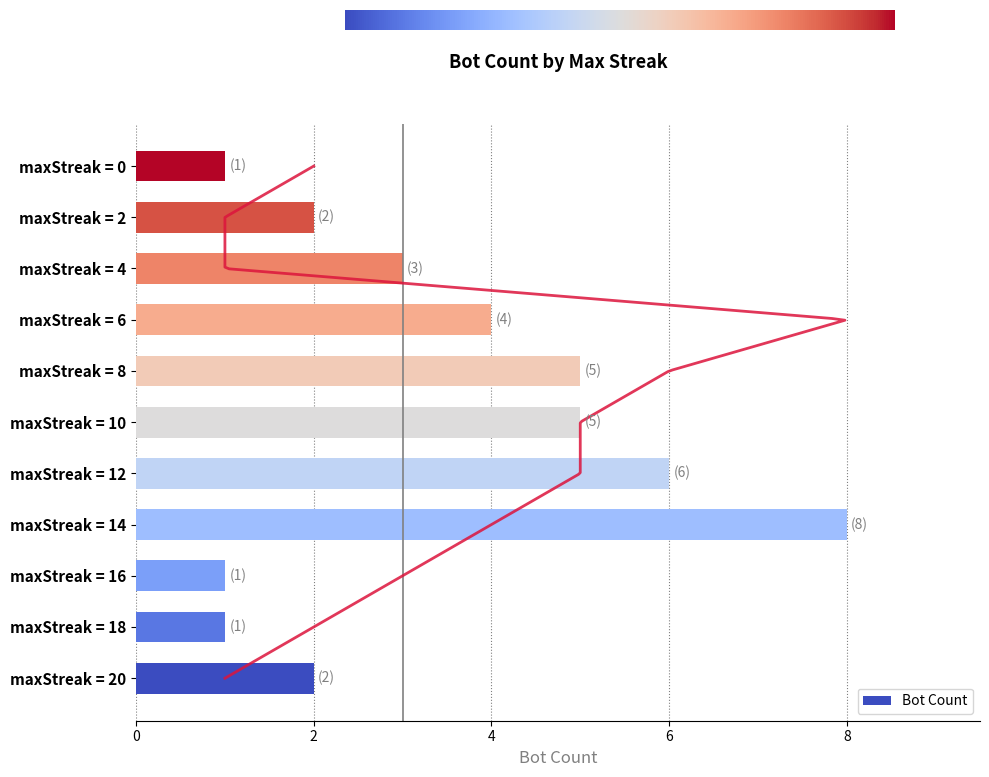

What is the difference between the second highest and minimum values?

5